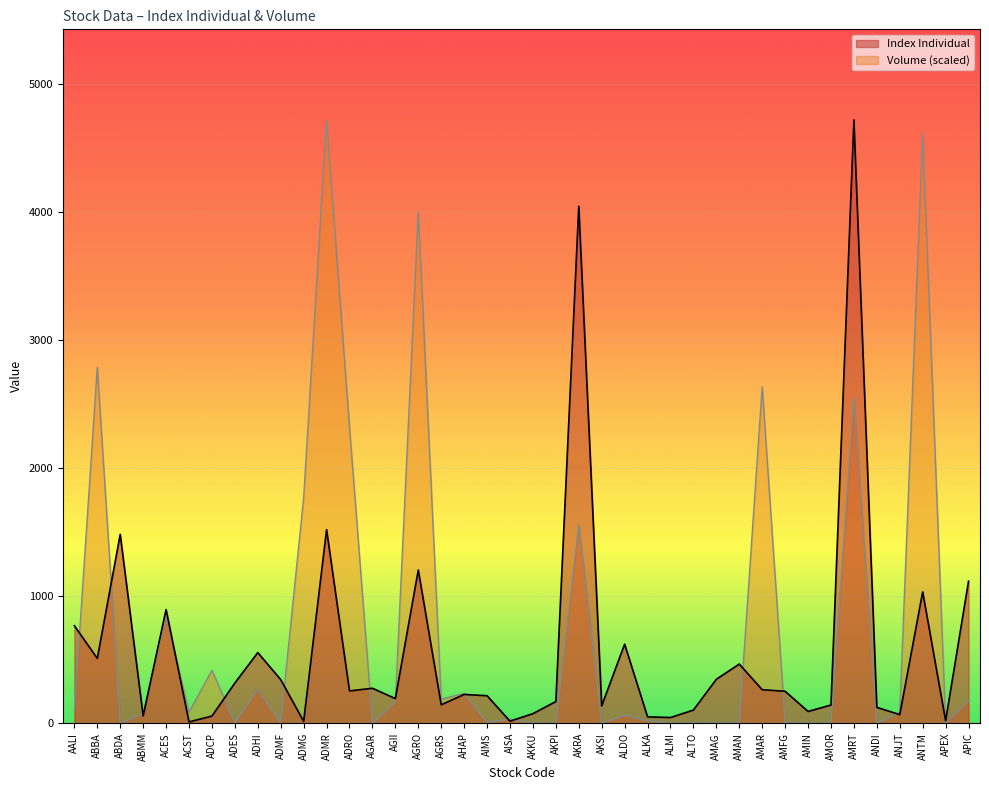

What is the value of the Index Individual point at the 40th from the left?

1111.5